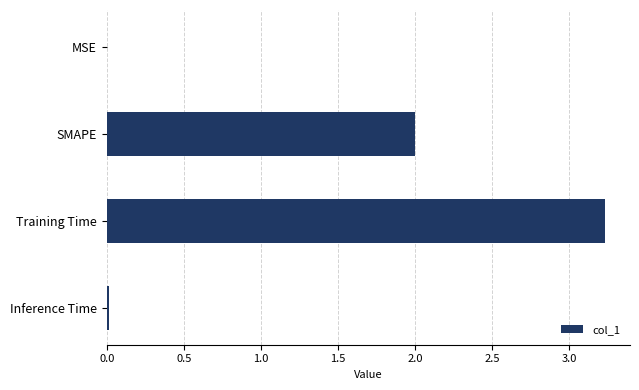

At which category does the chart reach its peak across all series?

Training Time